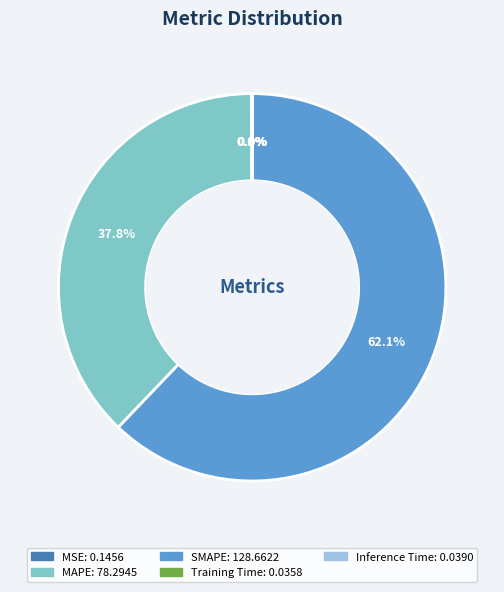

Which category has the biggest portion of the pie?

SMAPE